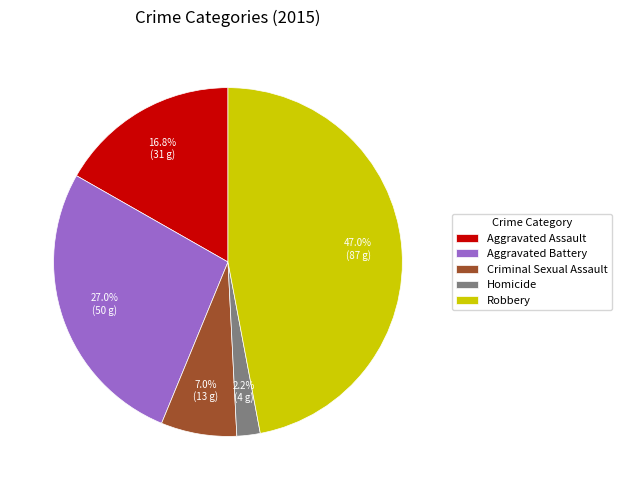

Combined, what portion of the pie is Homicide and Criminal Sexual Assault?

9.2%